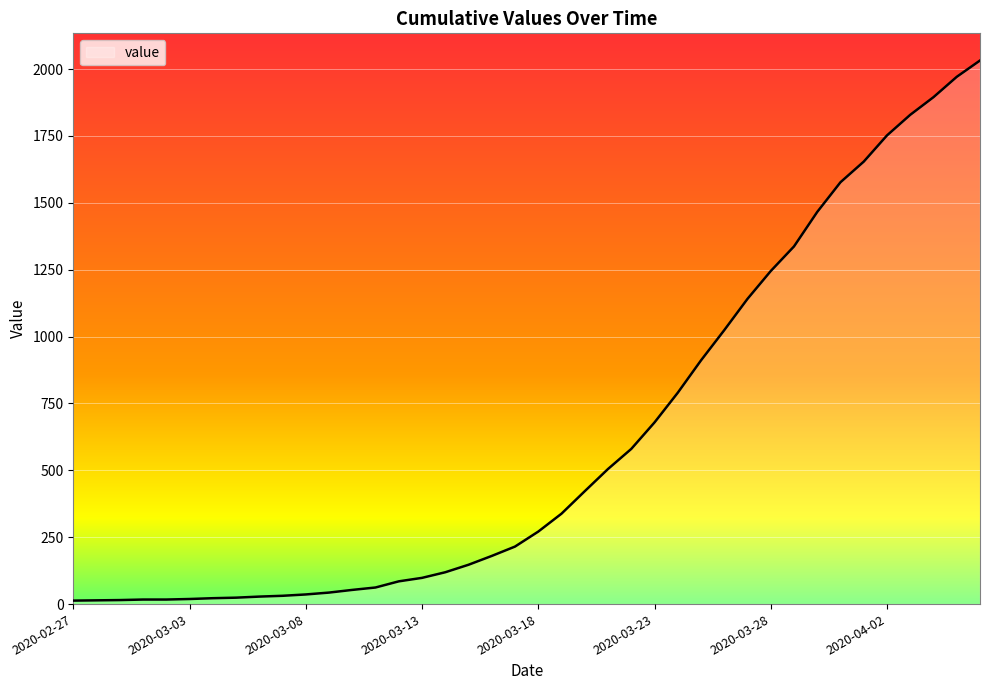

What is the greatest value displayed?

2032